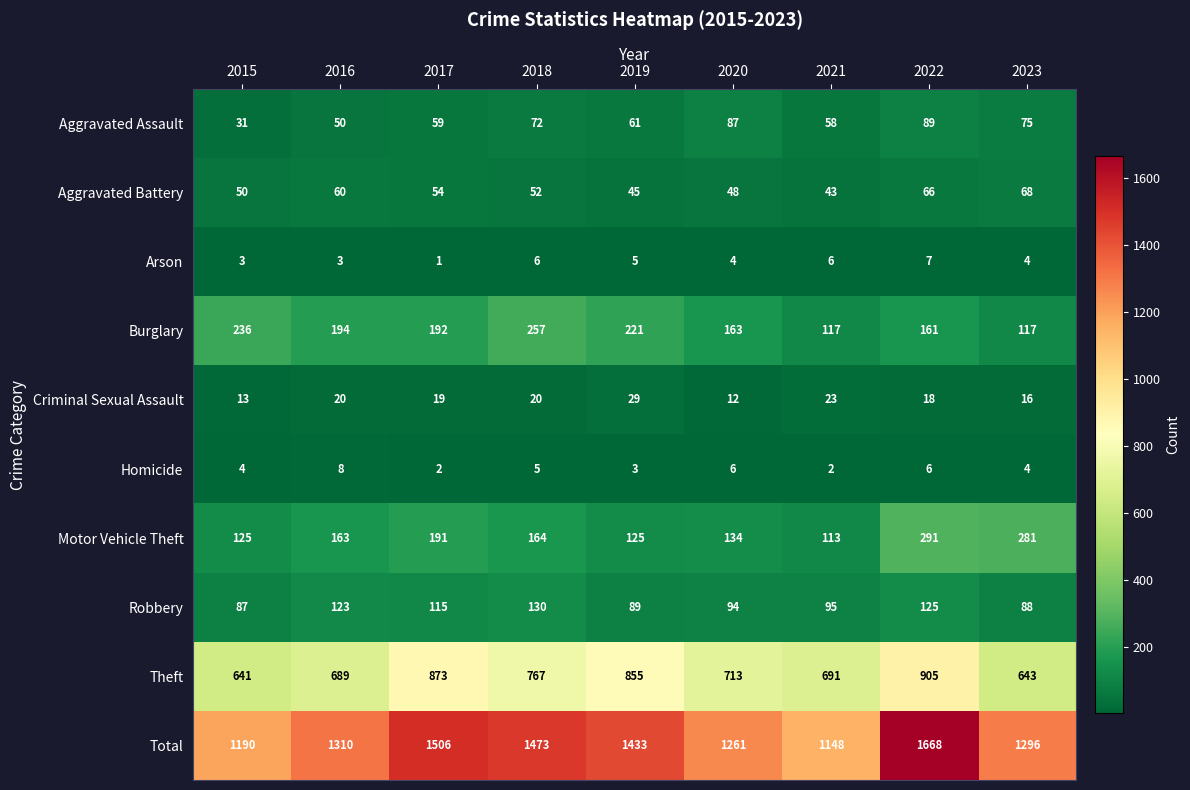

What is the greatest value displayed?

1668